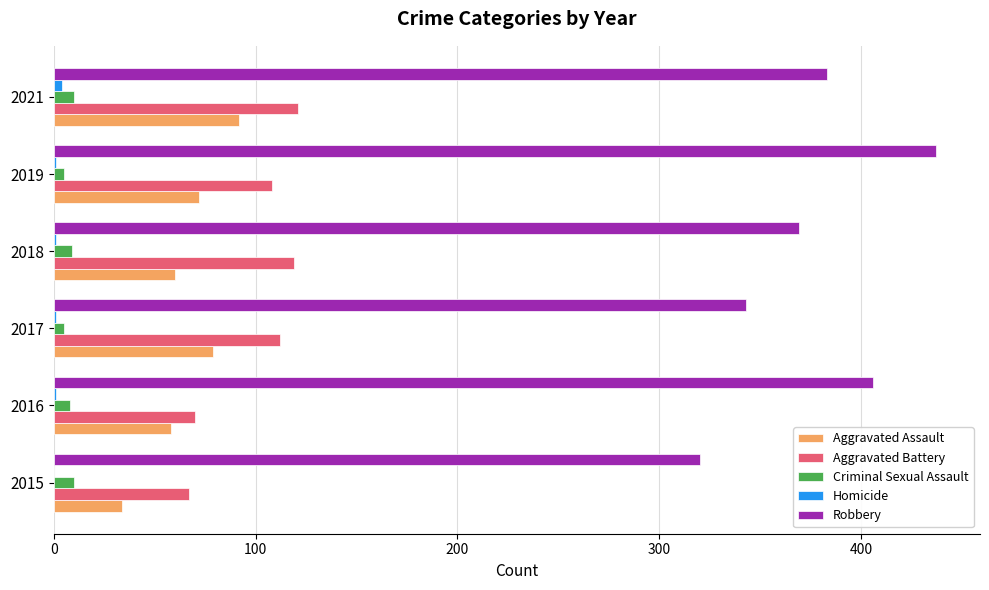

What is the sum of all Criminal Sexual Assault values?

47